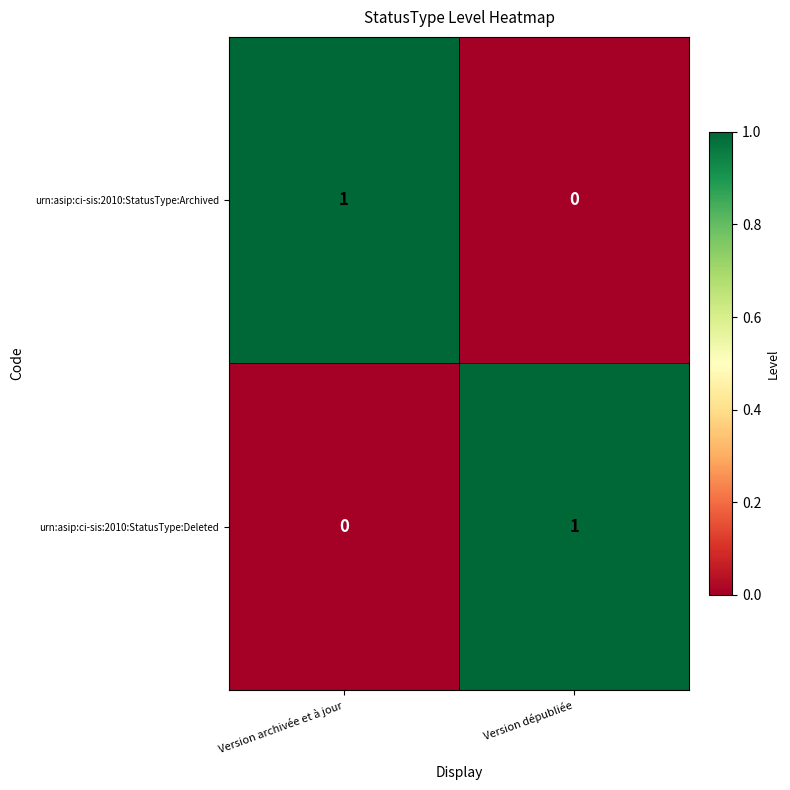

True or false: urn:asip:ci-sis:2010:StatusType:Deleted has a value of 1 at Version dépubliée.

True